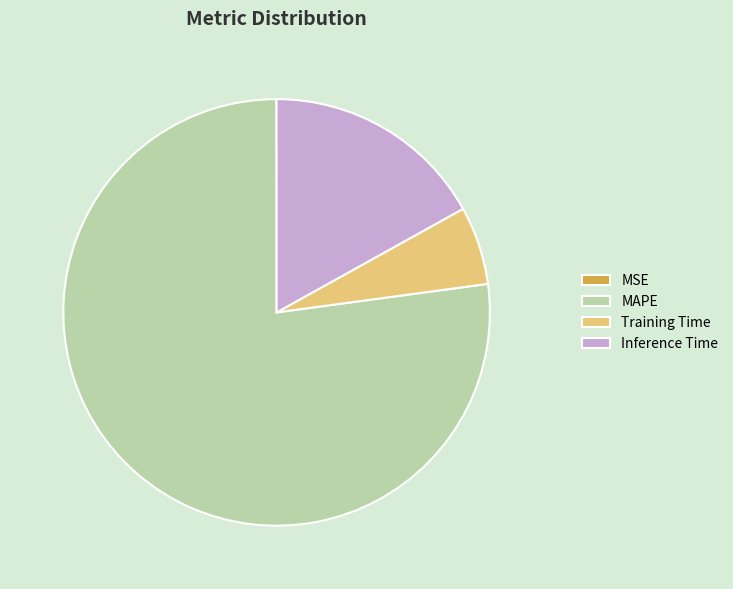

Approximately how many times larger is the value at MAPE compared to Inference Time?

4.6